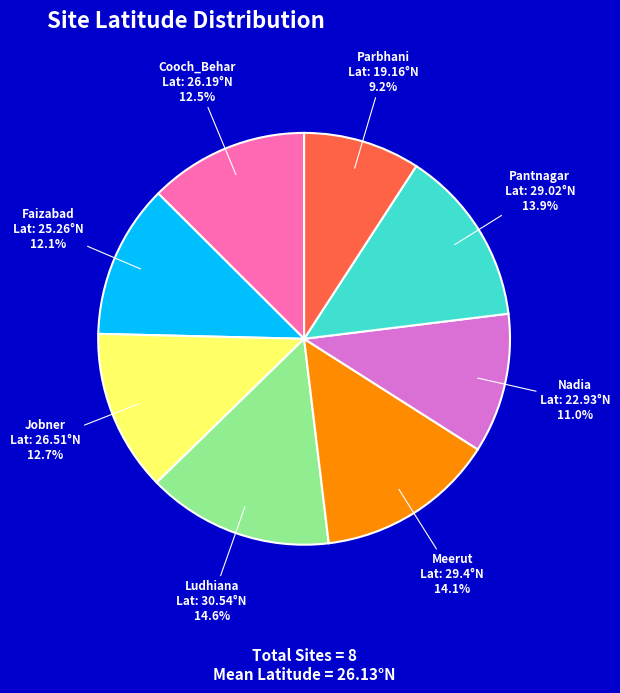

What percentage is NOT represented by Ludhiana?

85.4%